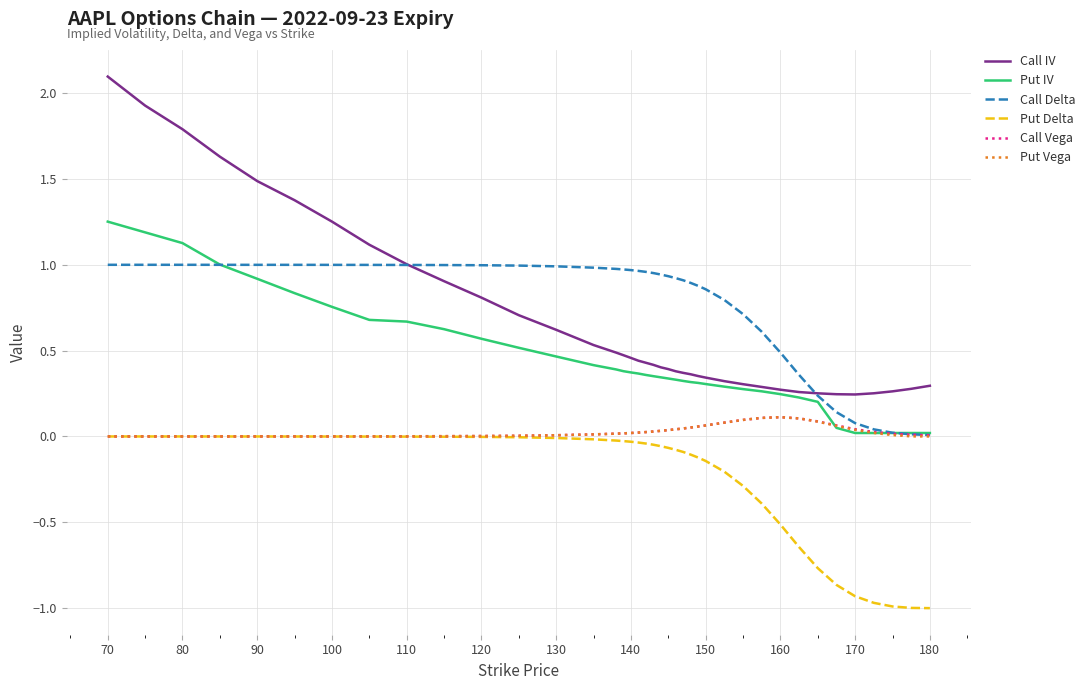

How many distinct data groups are displayed?

6